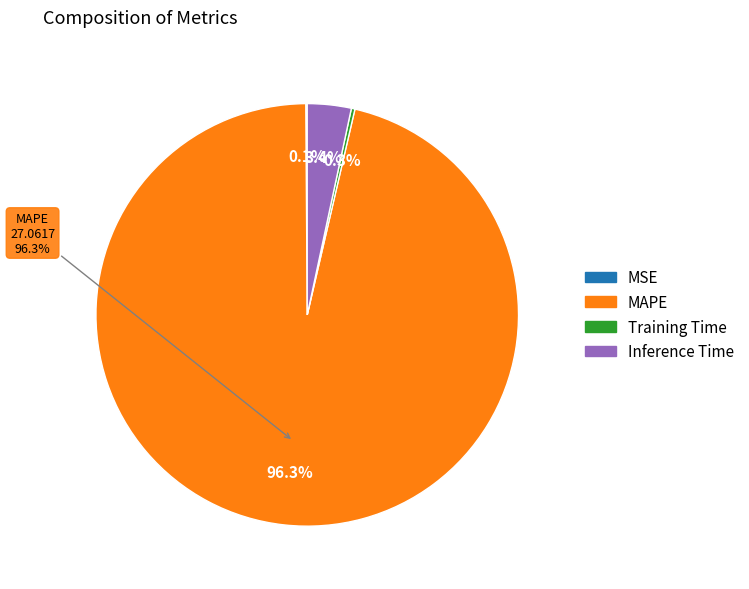

Does MAPE account for over 50% of the chart?

Yes